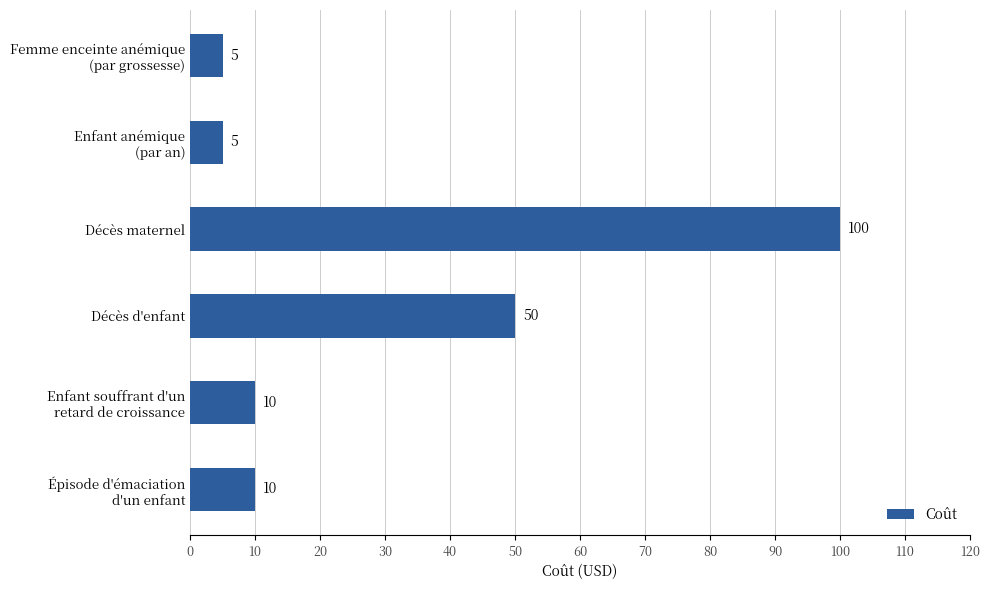

What is the sum of all values?

180